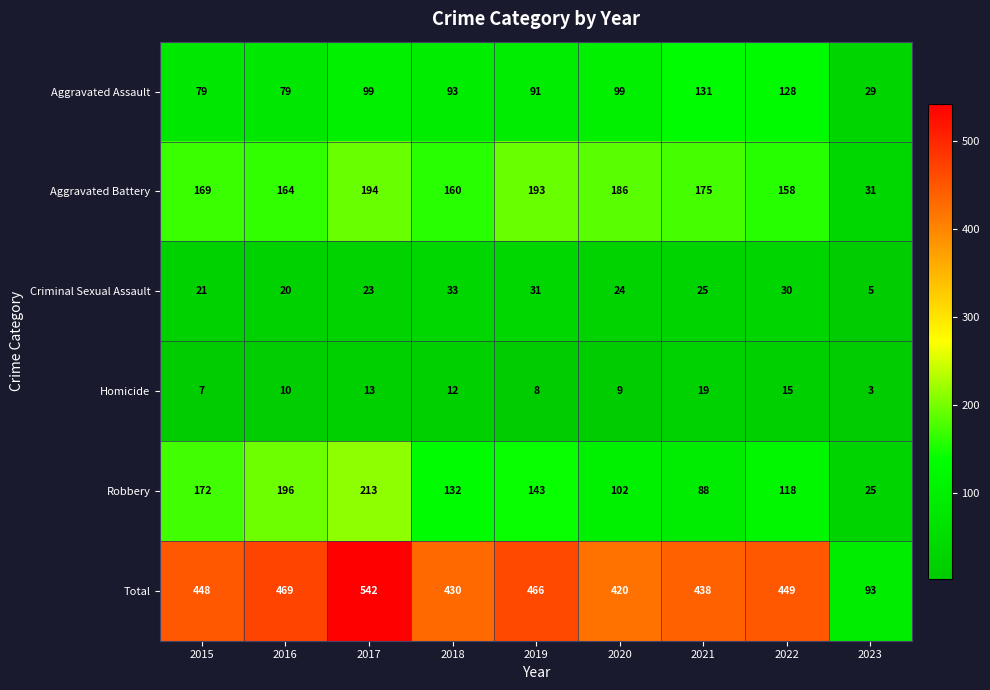

At how many categories does at least one series exceed 82?

9